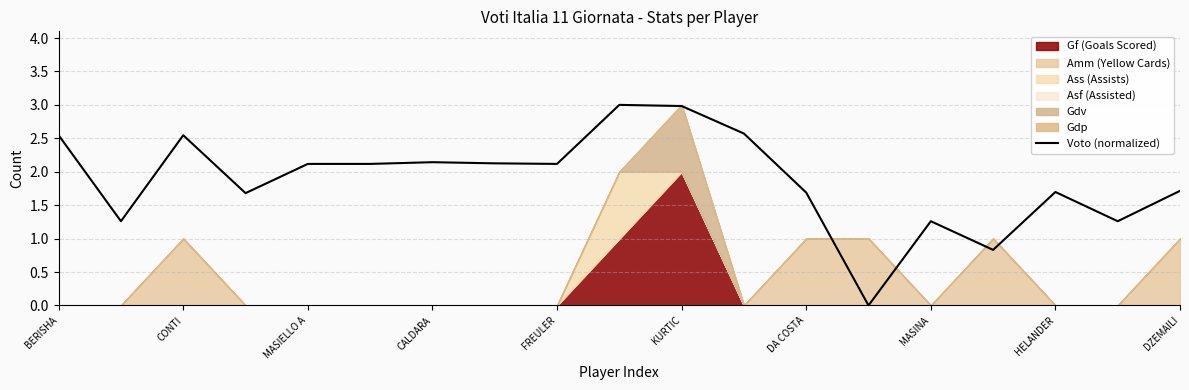

How many points are higher than both their immediate neighbors (excluding endpoints)?

5